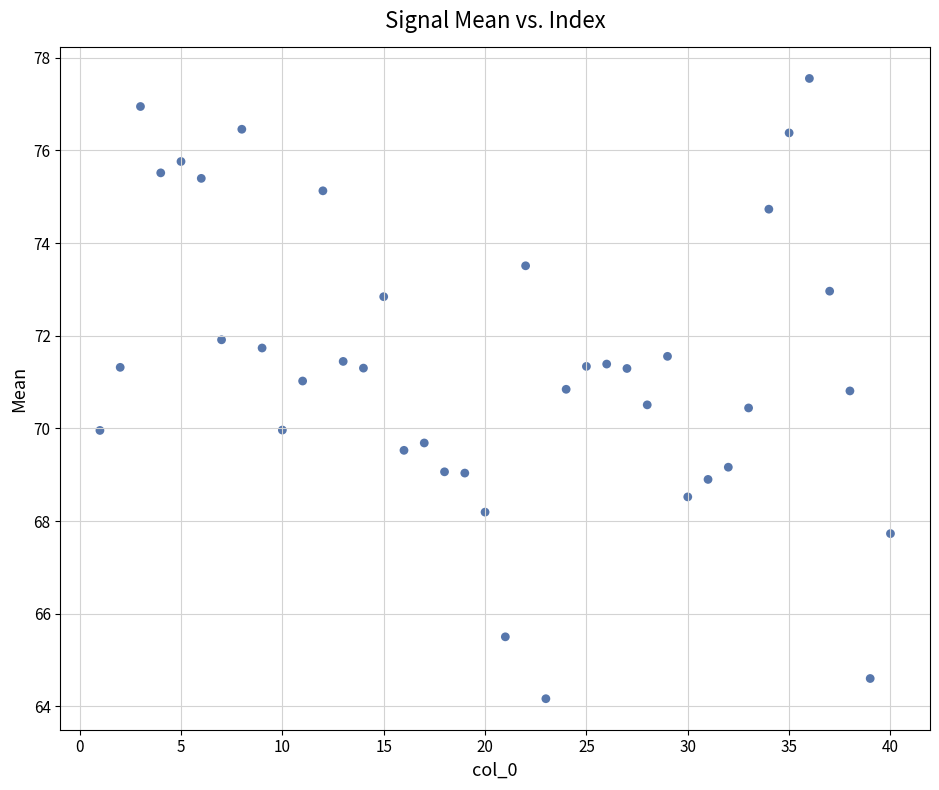

What is the range of Y values (max minus min)?

13.4